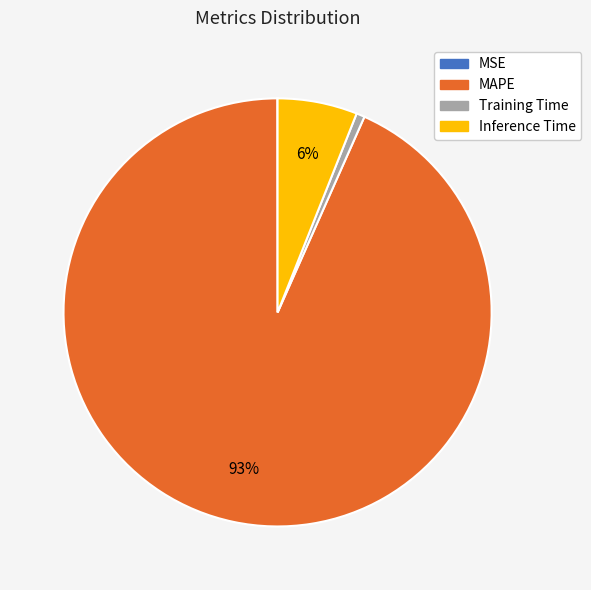

Which category has the biggest portion of the pie?

MAPE